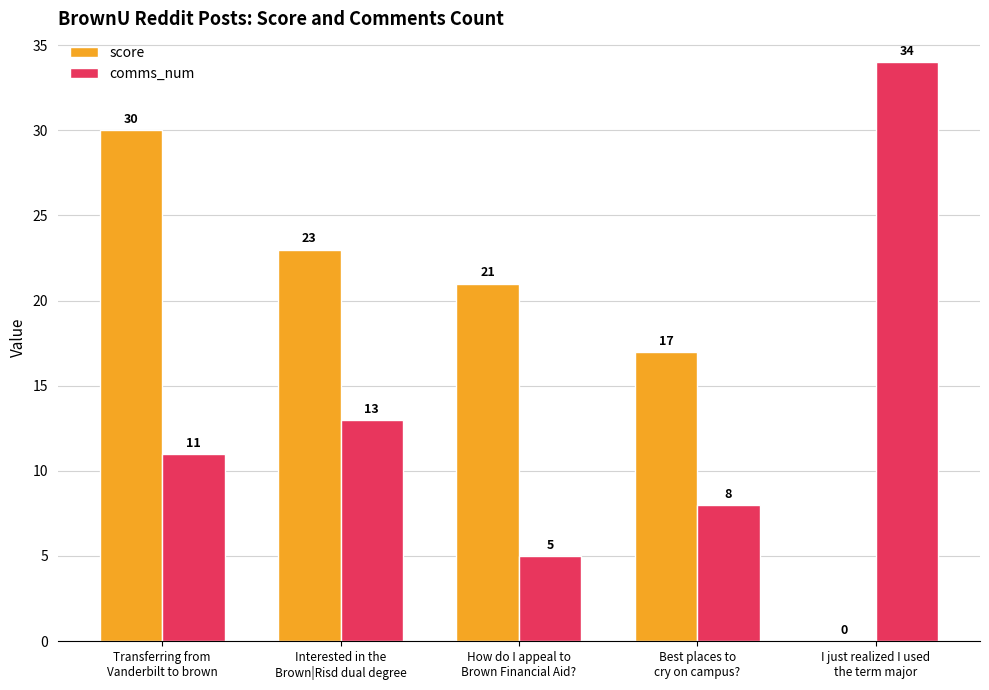

Reading left to right, what are all the values shown in this chart?

score: 30	23	21	17	0
comms_num: 11	13	5	8	34